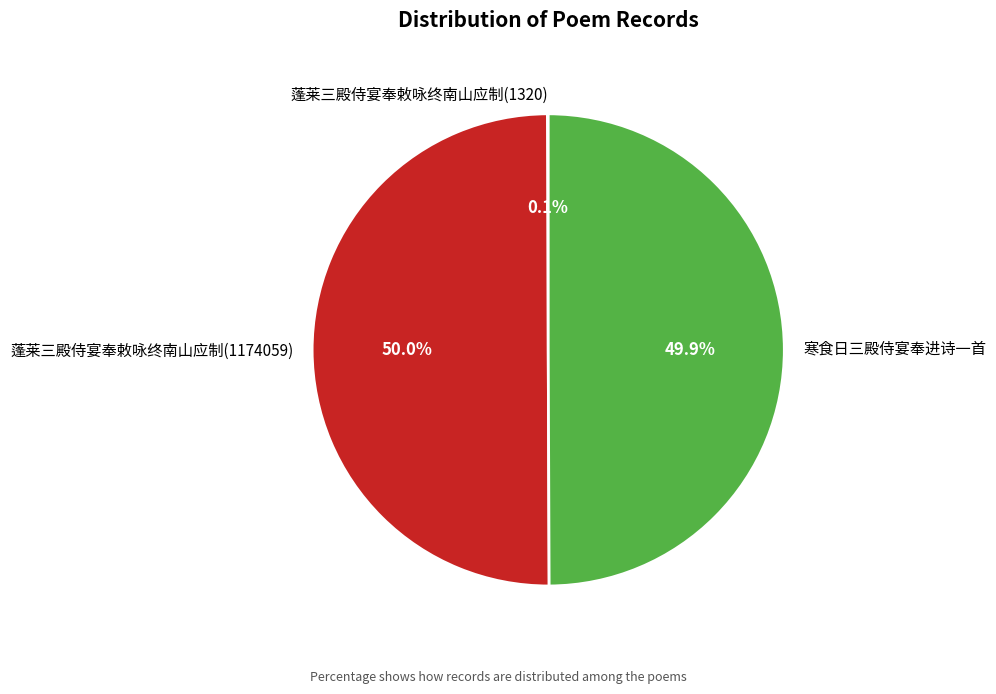

What percentage do 寒食日三殿侍宴奉进诗一首 and 蓬莱三殿侍宴奉敕咏终南山应制(1174059) together represent?

99.9%